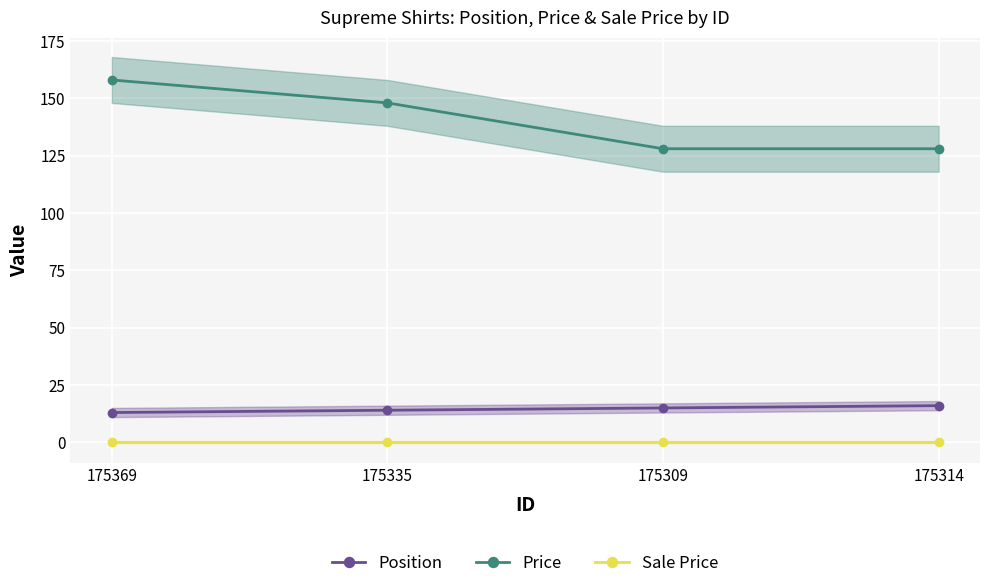

What is the approximate value of Price at 175314, to the nearest 10?

130